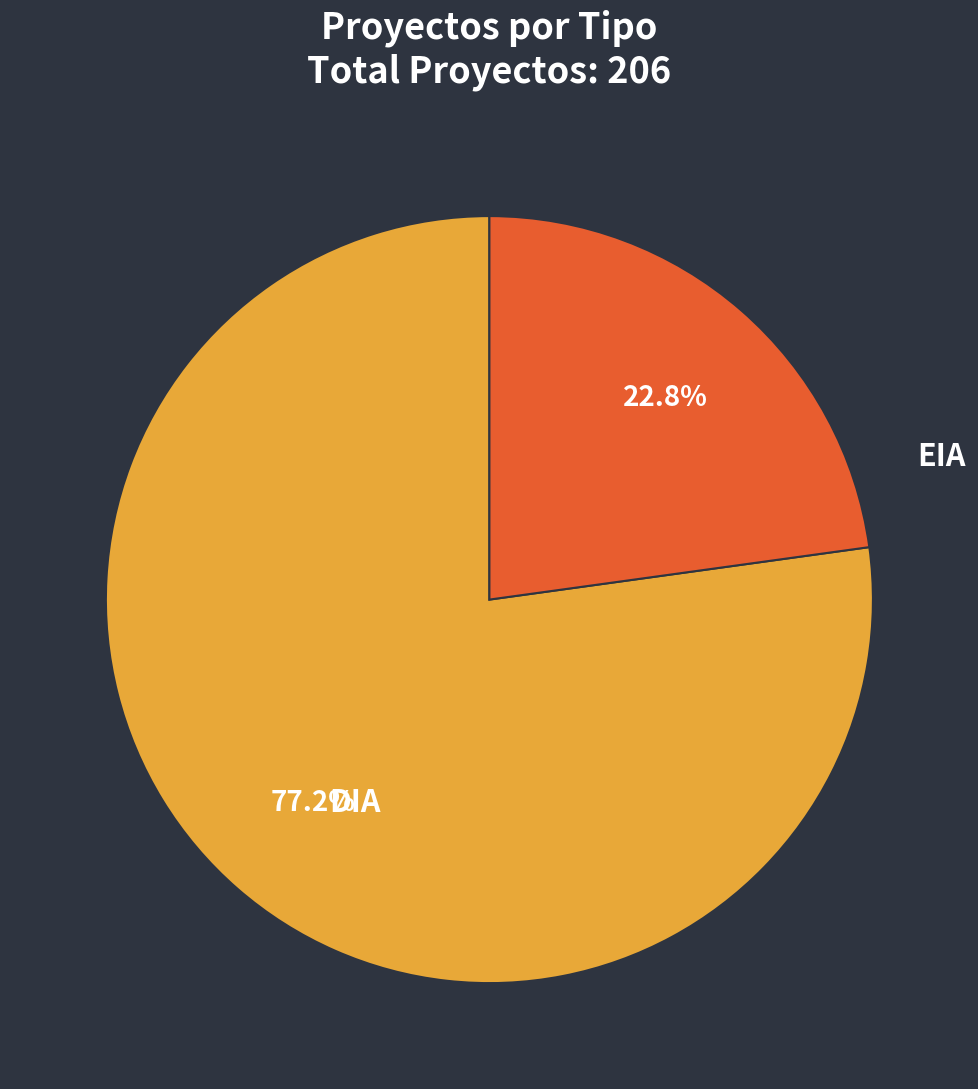

To the nearest percent, what is the average slice percentage?

50%